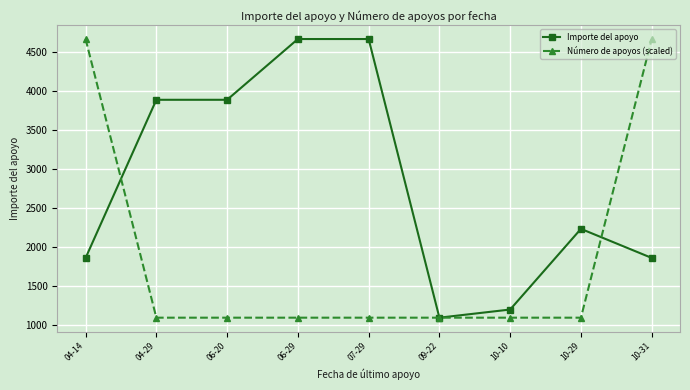

At which label is Importe del apoyo closest to 2879?

10-29